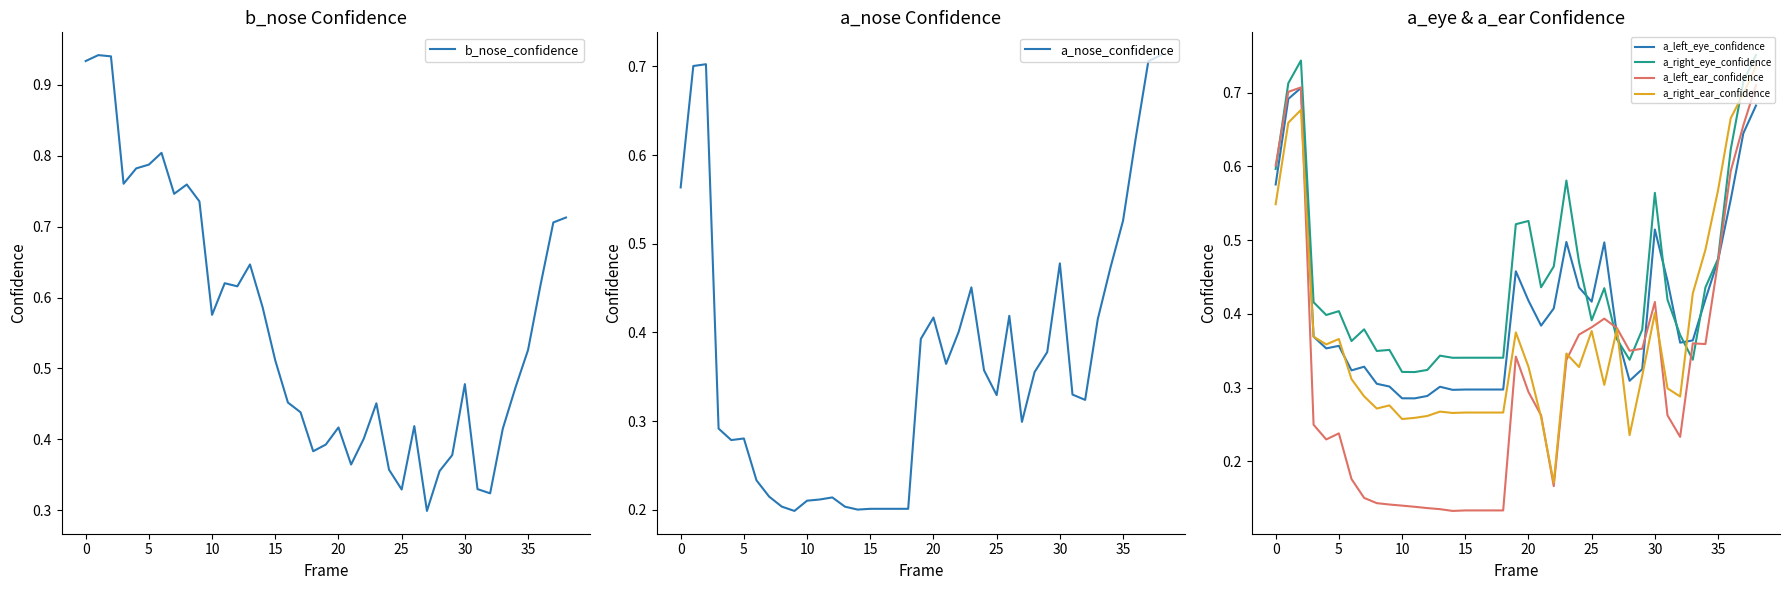

Count the number of categories in the chart.

39